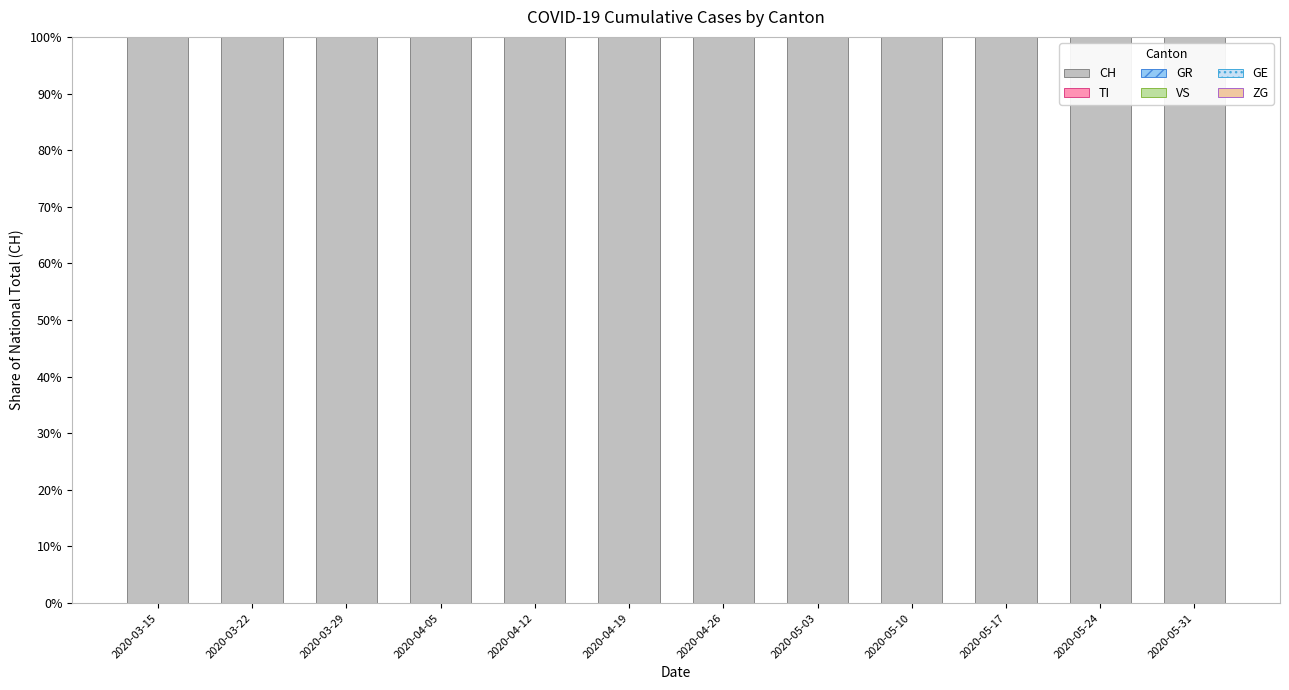

Is the value of GR at 2020-05-17 greater than the value of ZG at 2020-03-15?

Yes